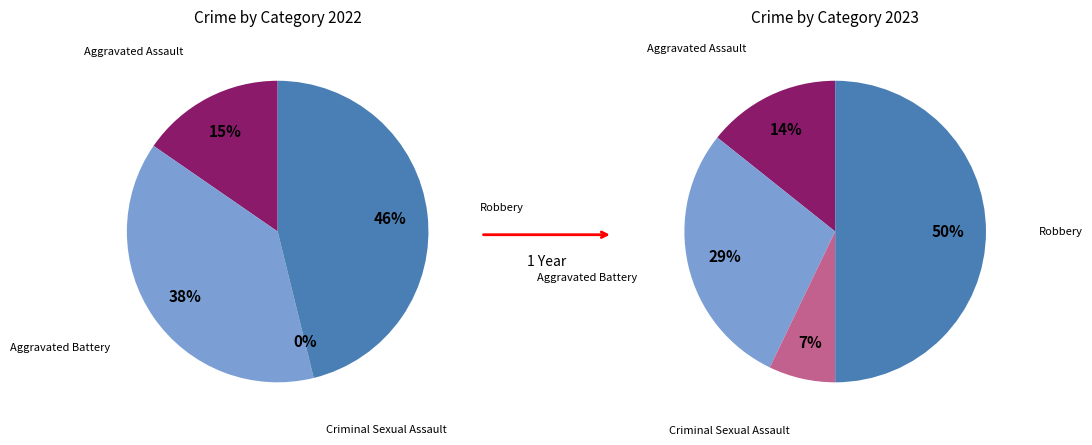

Is it true that Aggravated Assault is 22% of the pie?

False